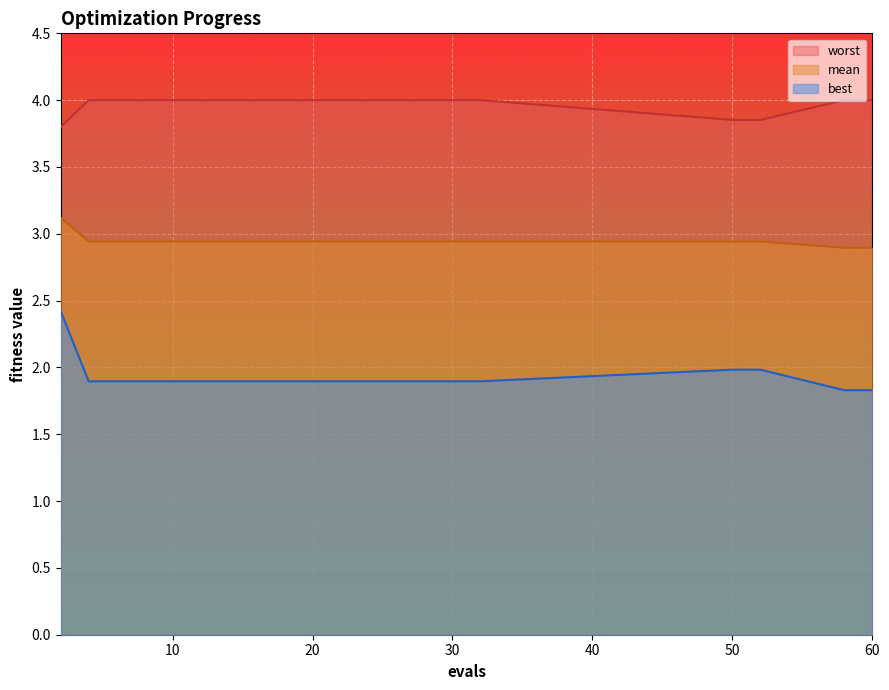

Which label corresponds to the smallest value in the chart?

58